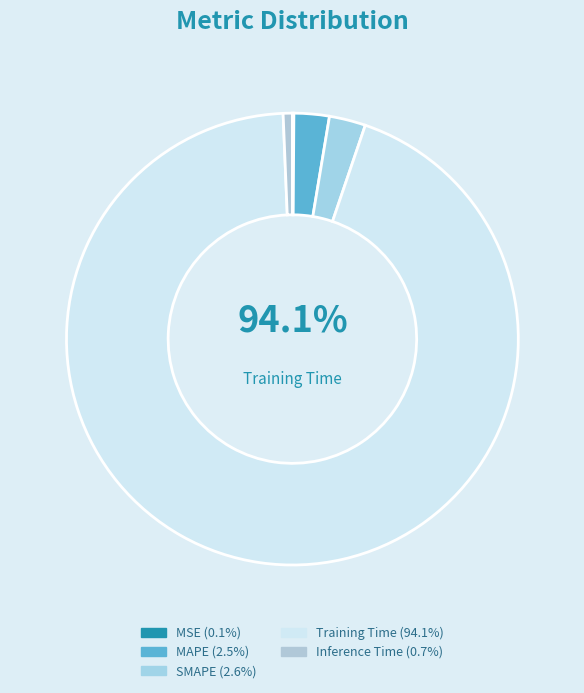

To the nearest percent, what portion does MAPE represent?

3%